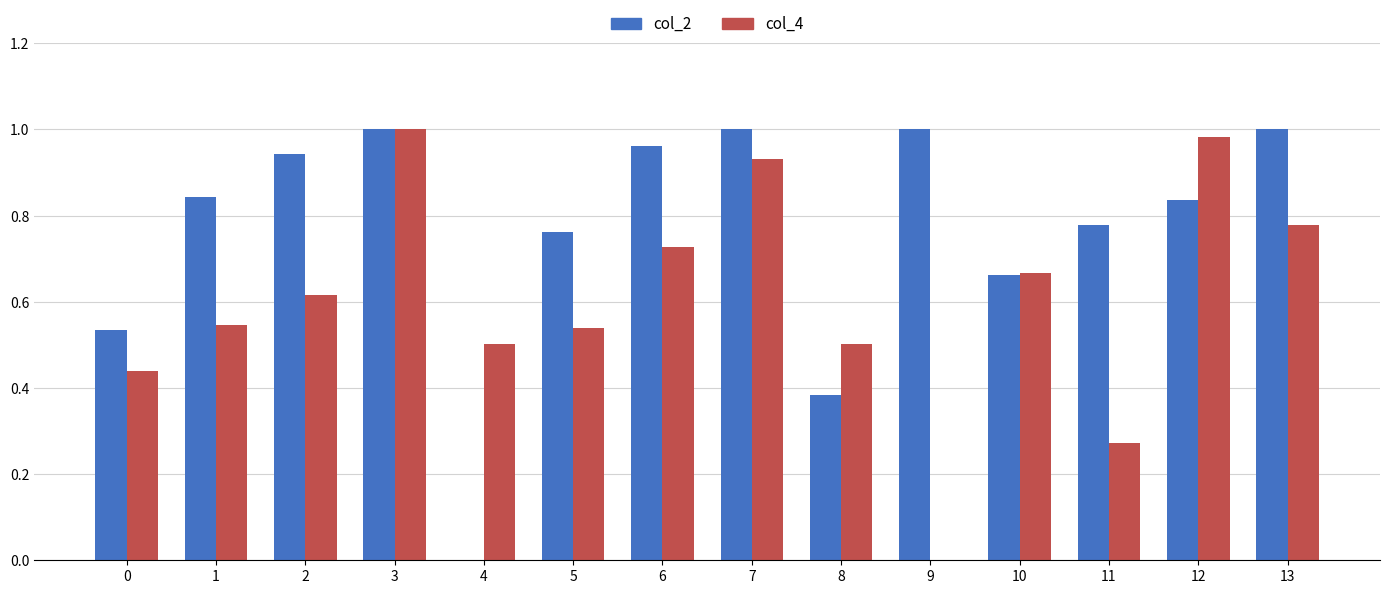

At which category is the sum across all series the highest?

3